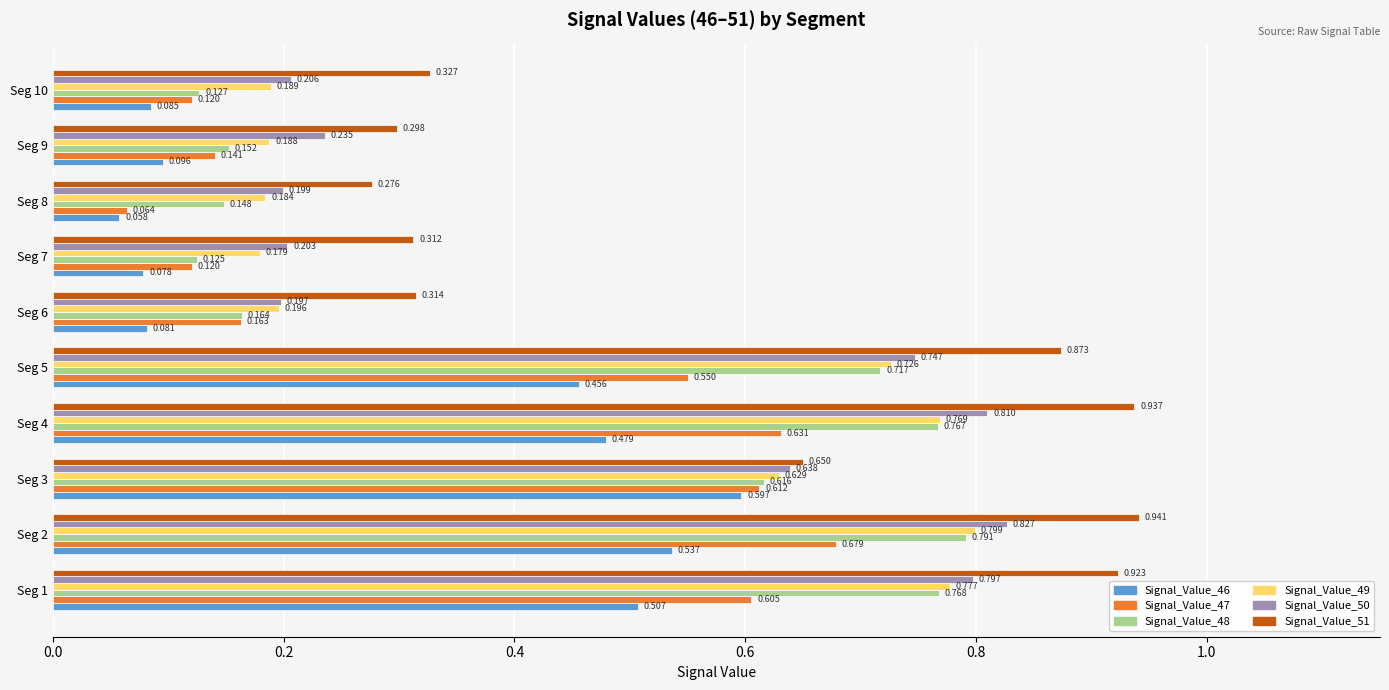

Count the Signal_Value_47 values in the range 0 to 1.

10